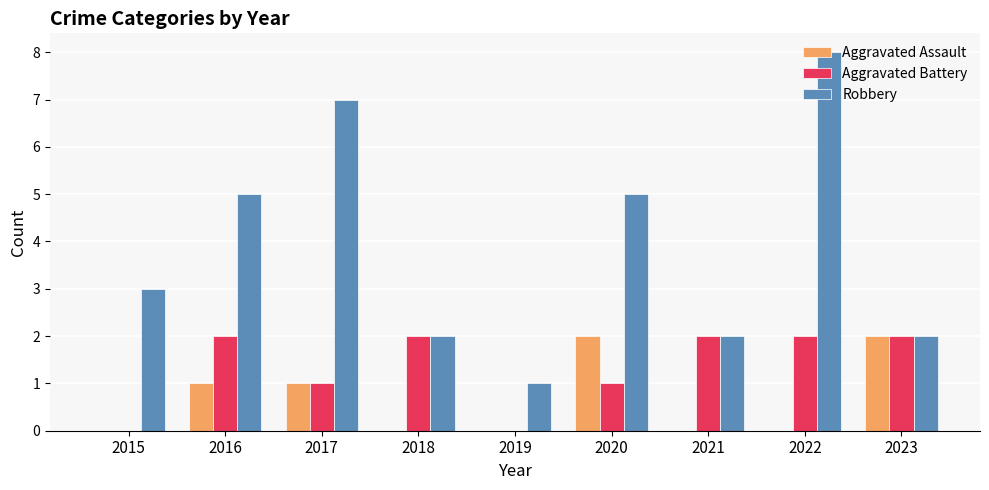

Count the number of categories in the chart.

9